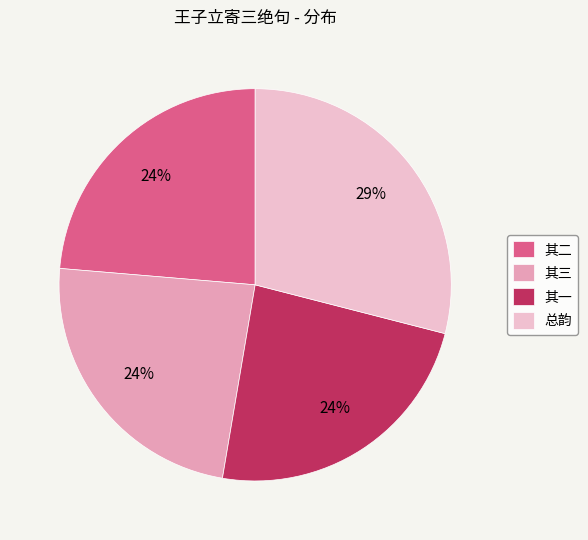

Which has a higher value, 其二 or 总韵?

总韵